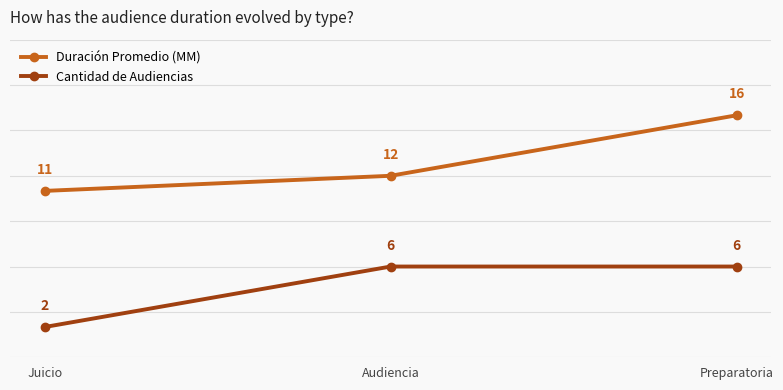

What is the spread (max minus min) of values at Preparatoria?

10